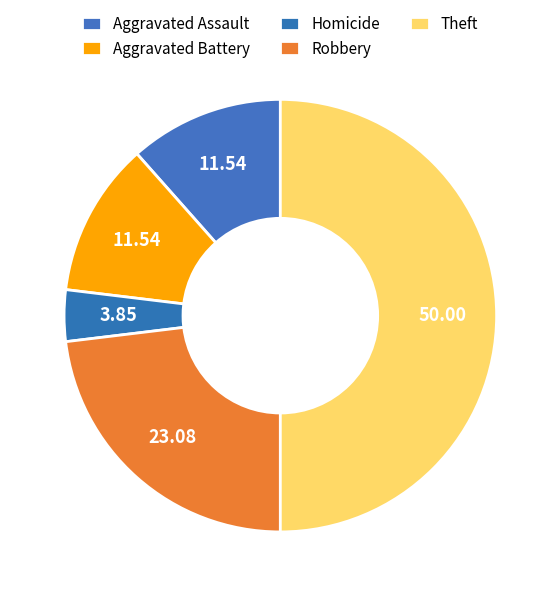

How many segments does this pie chart have?

5